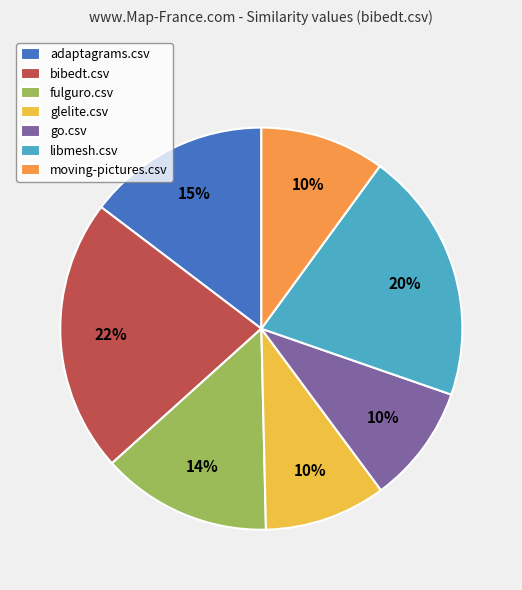

Count the number of slices in the pie.

7